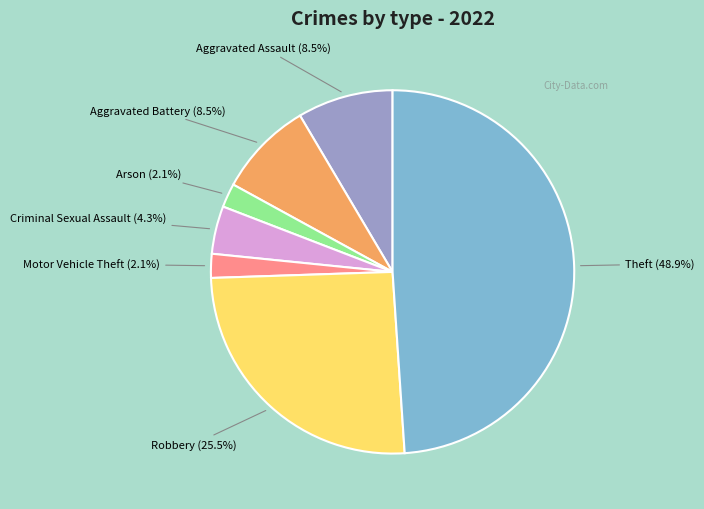

How many slices are in this pie chart?

7